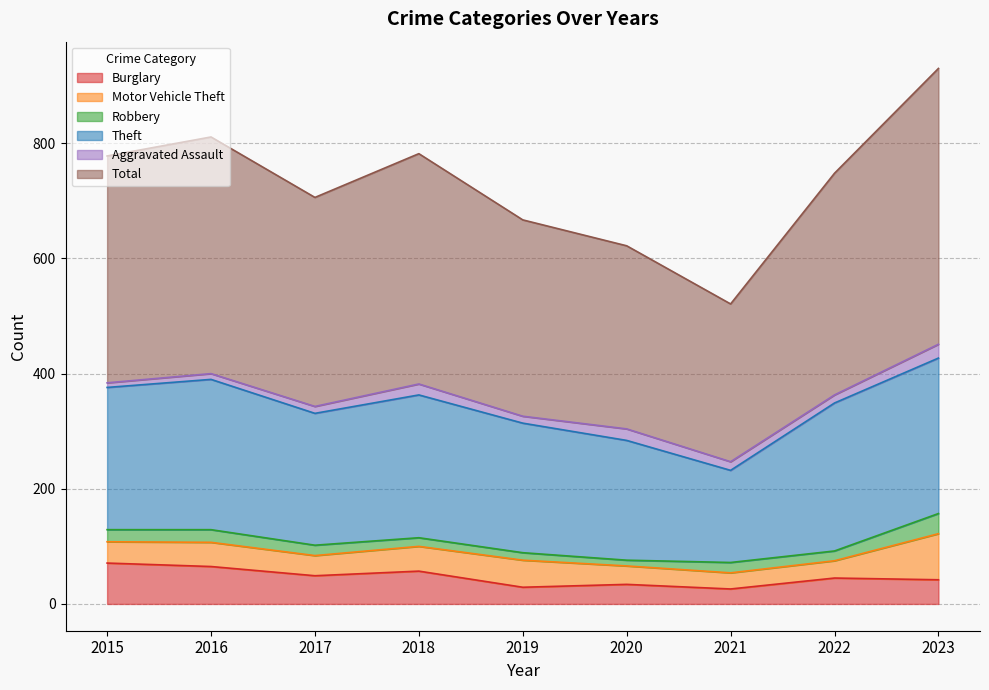

What is the spread (max minus min) of values at 2019?

329